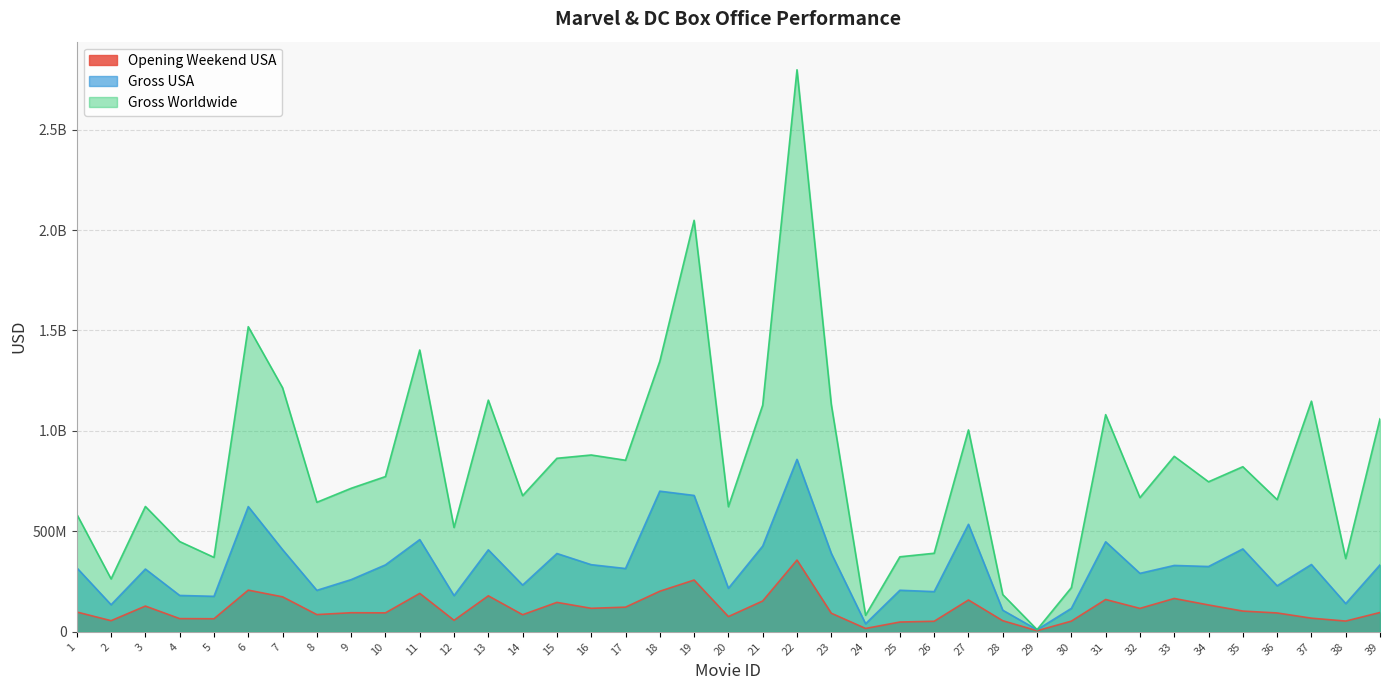

Is the value of Gross Worldwide at 39 greater than the value of Gross USA at 28?

Yes